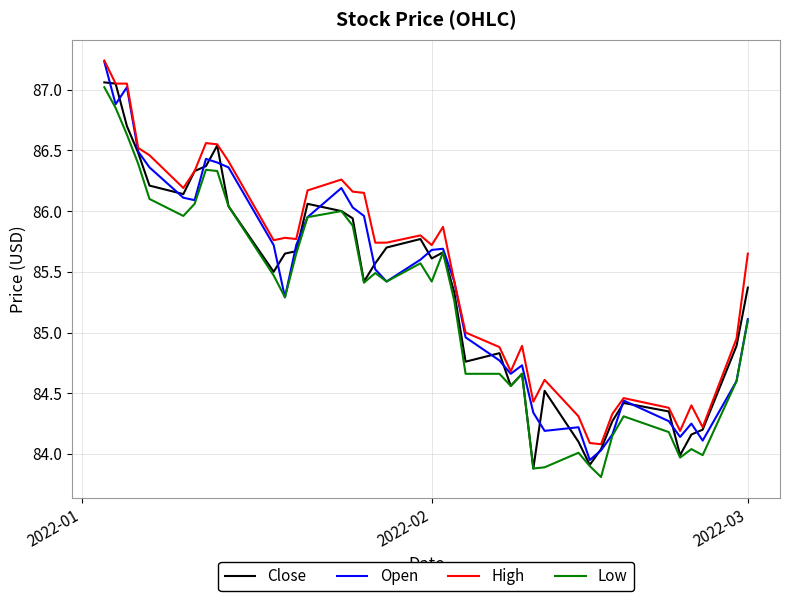

What is the minimum value shown in the chart?

83.8